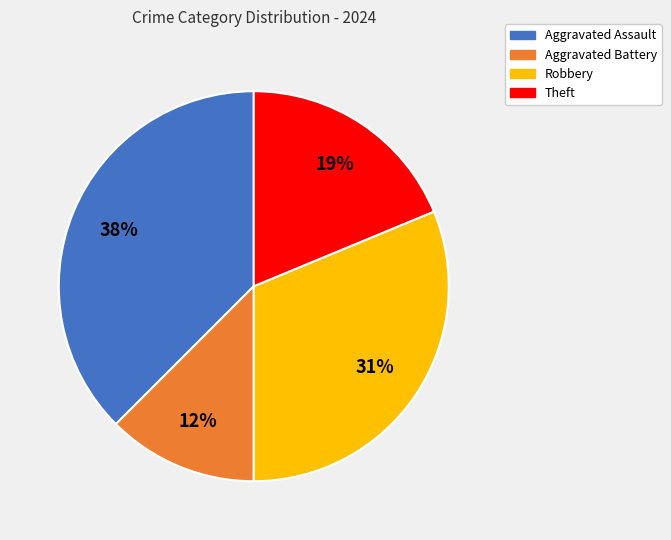

To the nearest percent, what is the average slice percentage?

25%